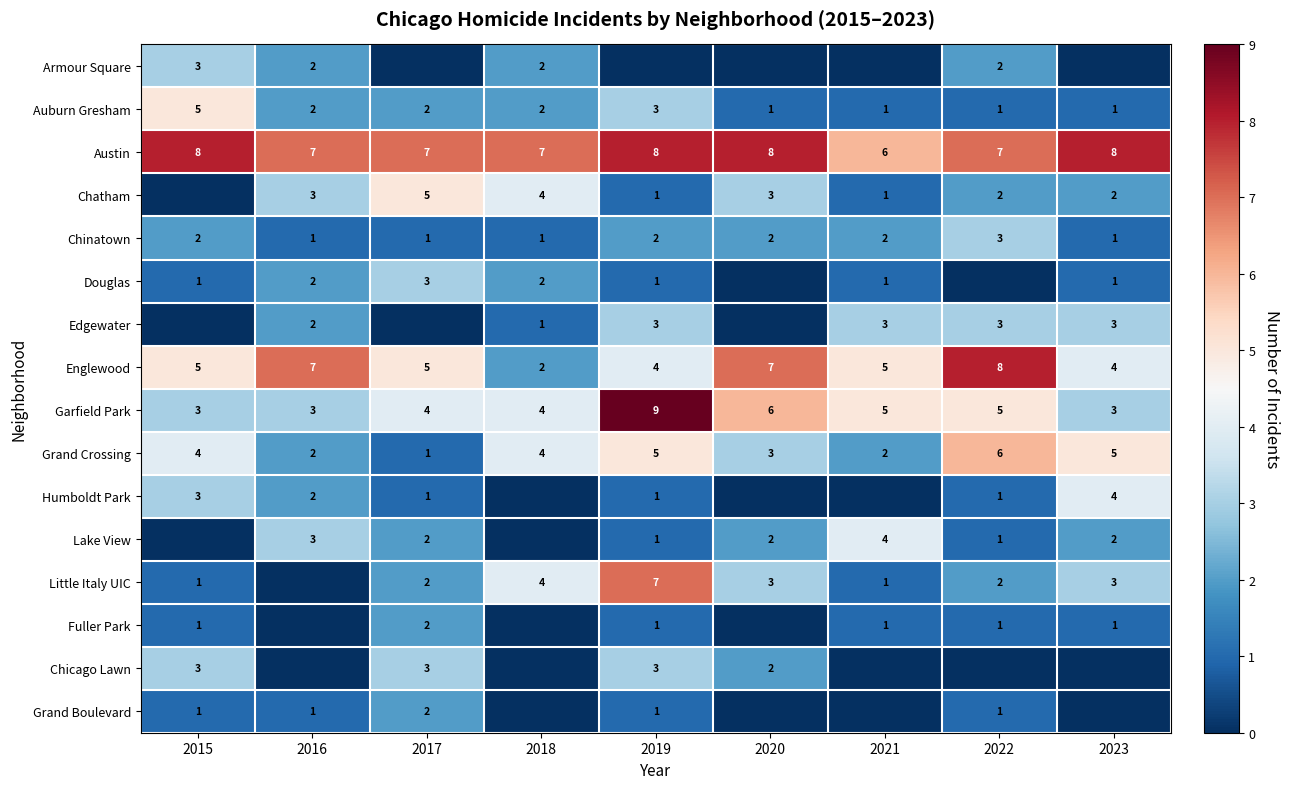

How many Chinatown values are between 1 and 2?

8